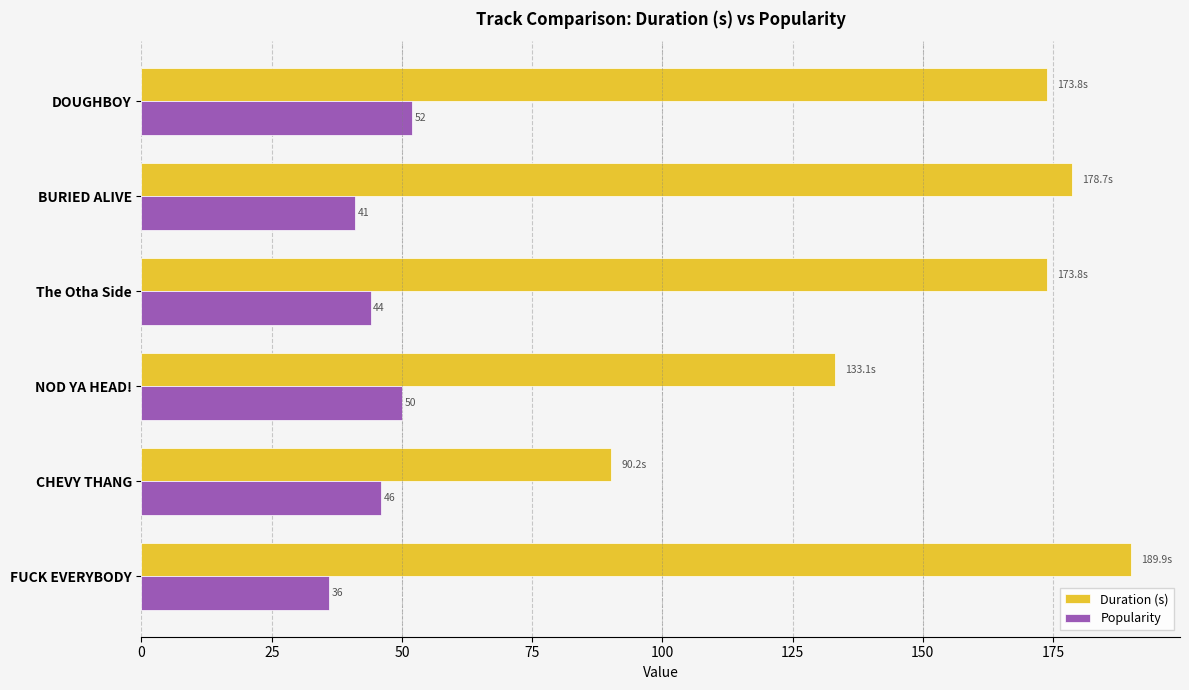

What is the maximum value shown in the chart?

189.9